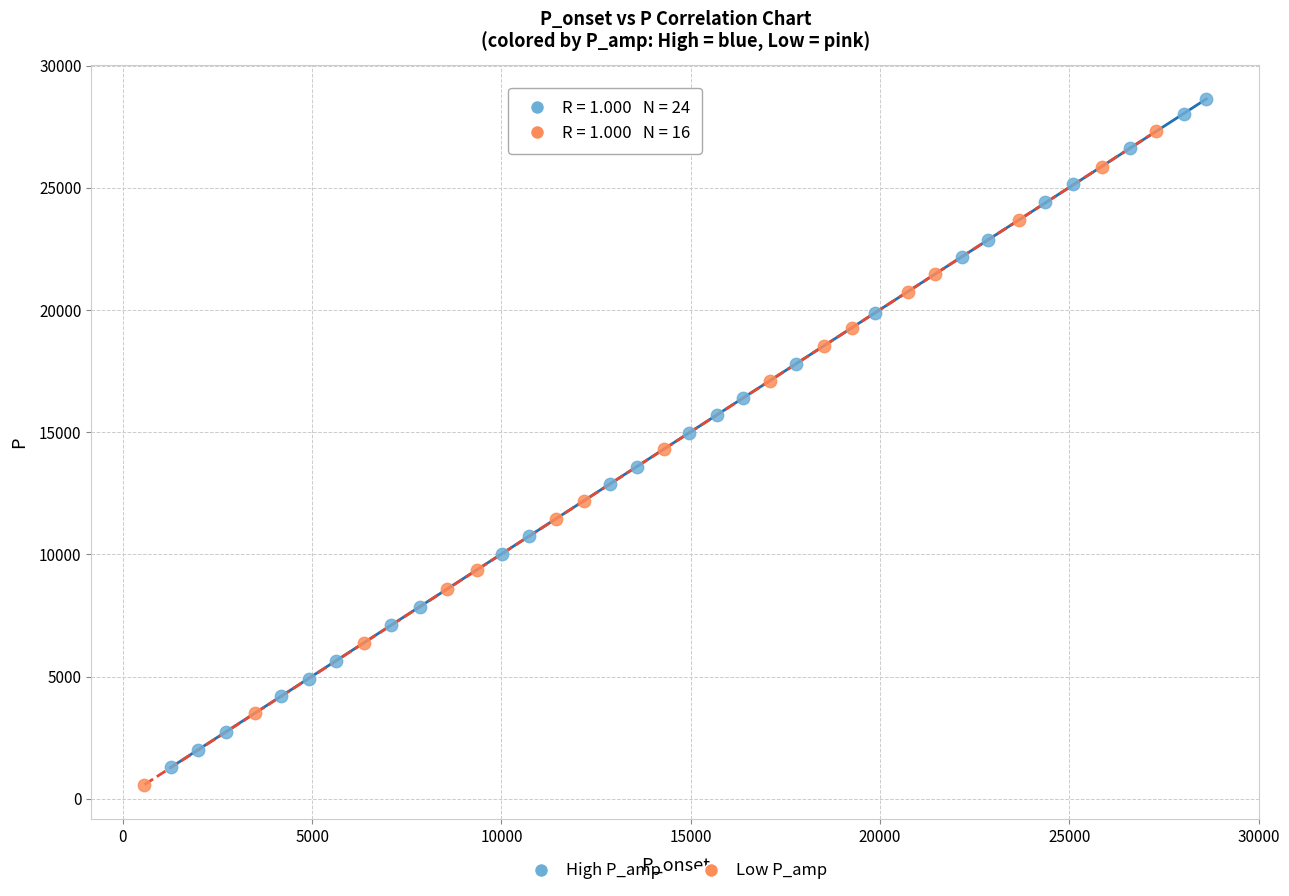

Which series has the largest Y range (max minus min)?

High P_amp